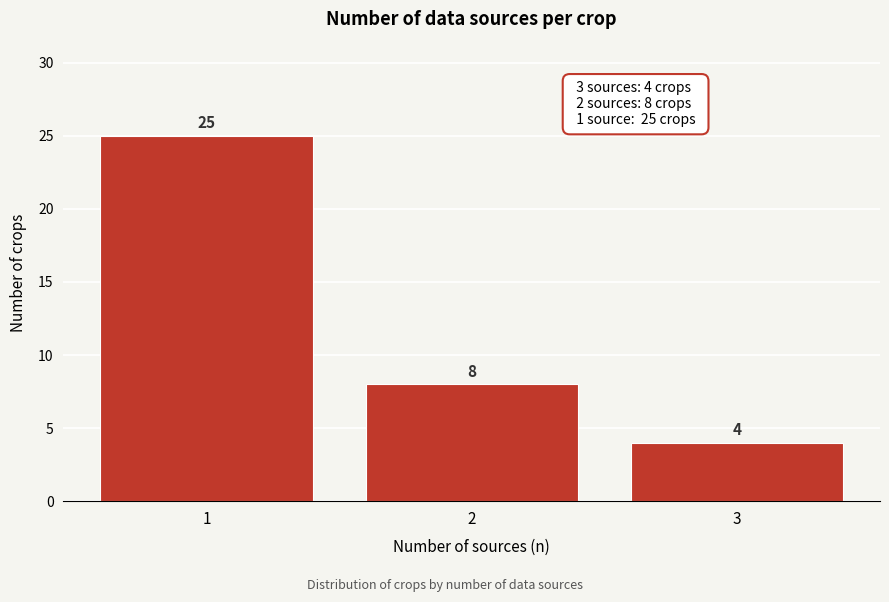

Reading left to right, list all the values displayed in this chart.

1=25	2=8	3=4